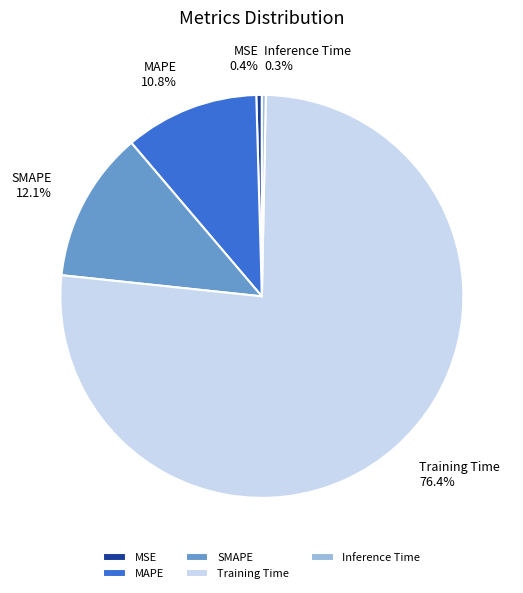

What is the largest slice in the pie chart?

Training Time